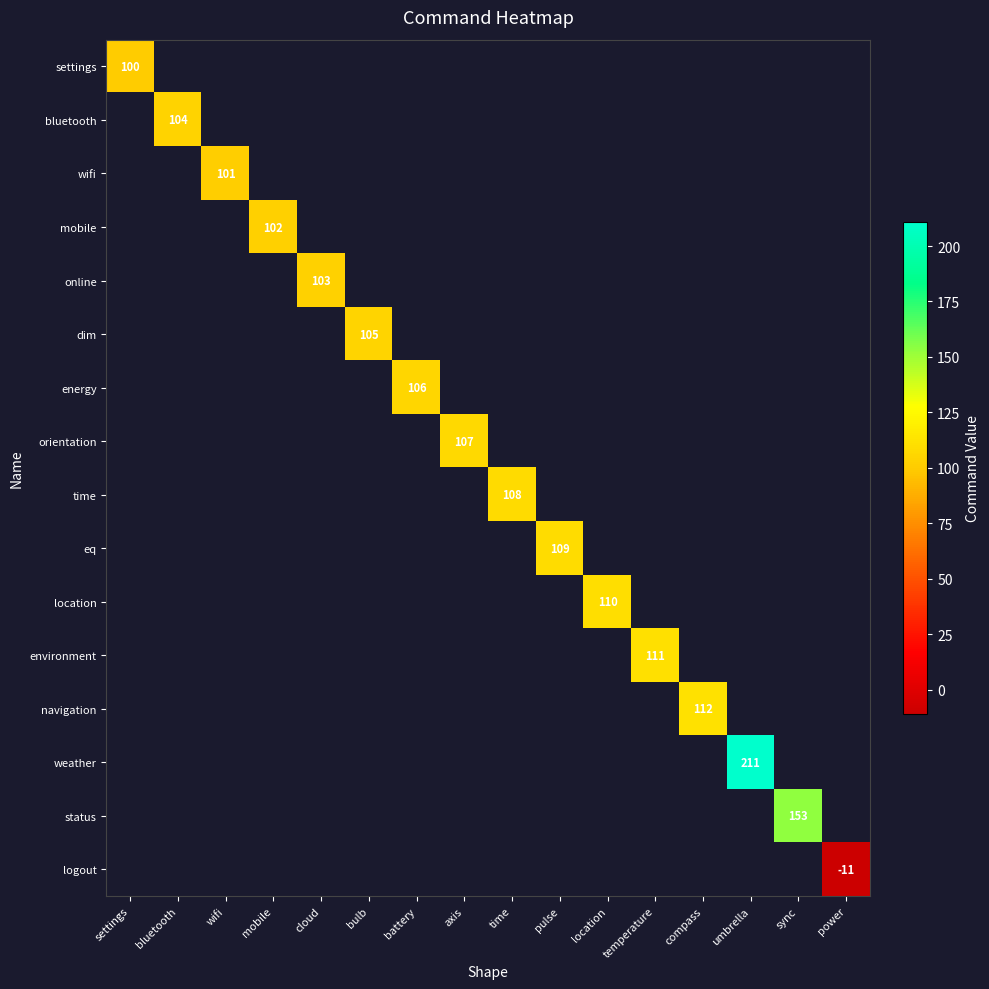

At how many categories does at least one series exceed 73?

15